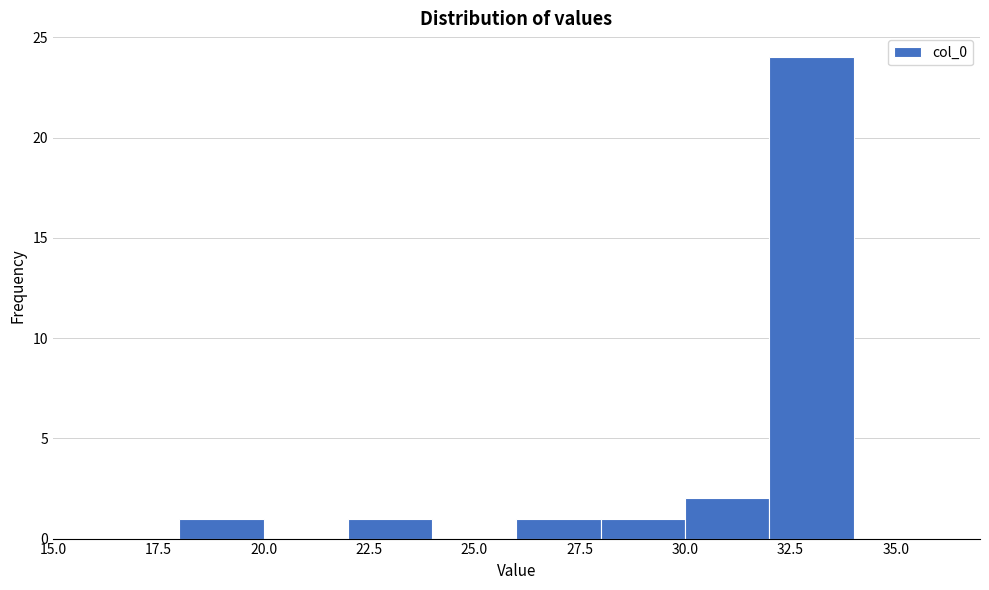

Over which range of the x-axis is the bar tallest?

32 to 34